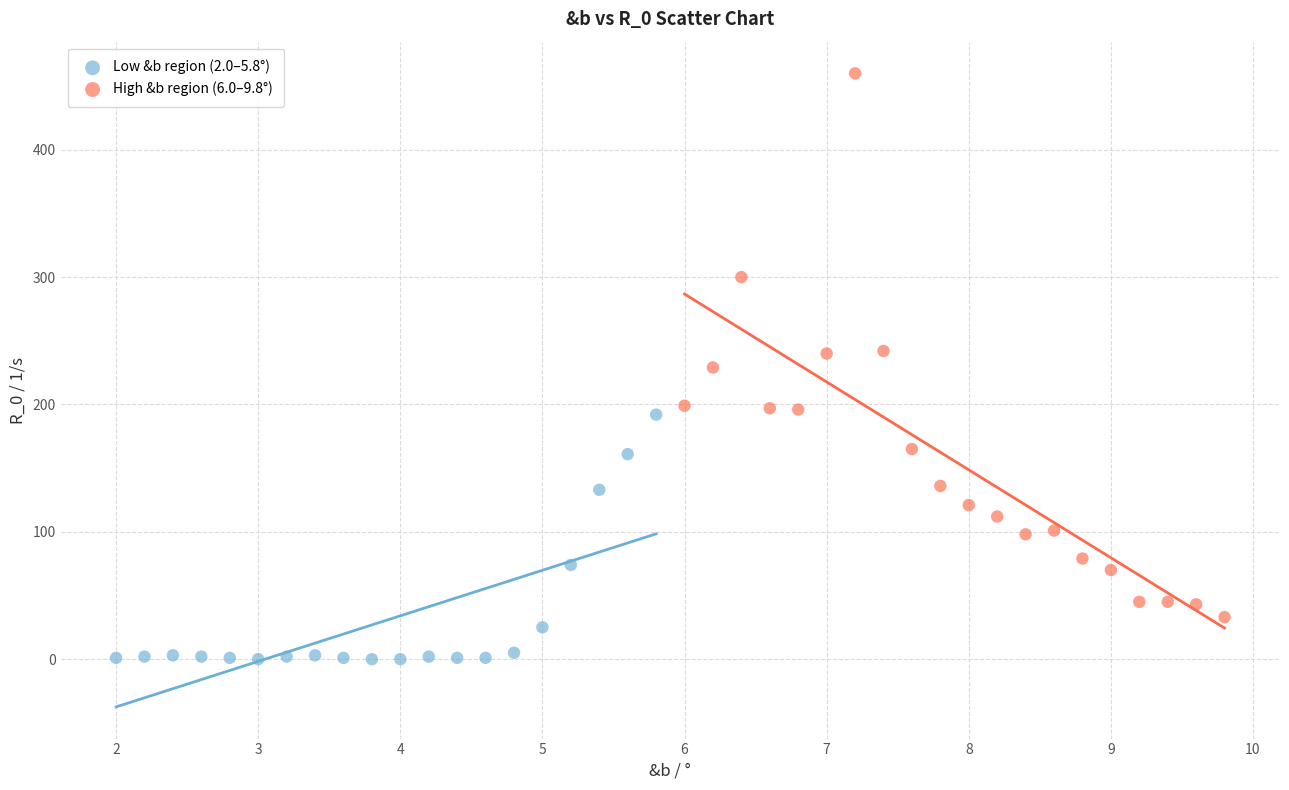

Which series reaches the minimum Y coordinate?

Low &b region (2.0–5.8°)